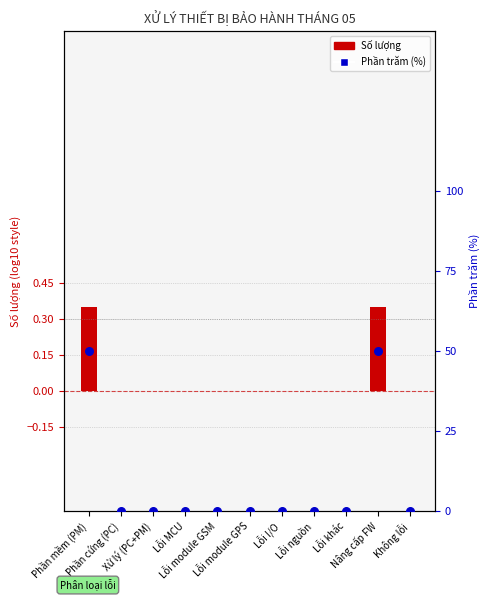

Which series contains the lowest Y value?

Số lượng